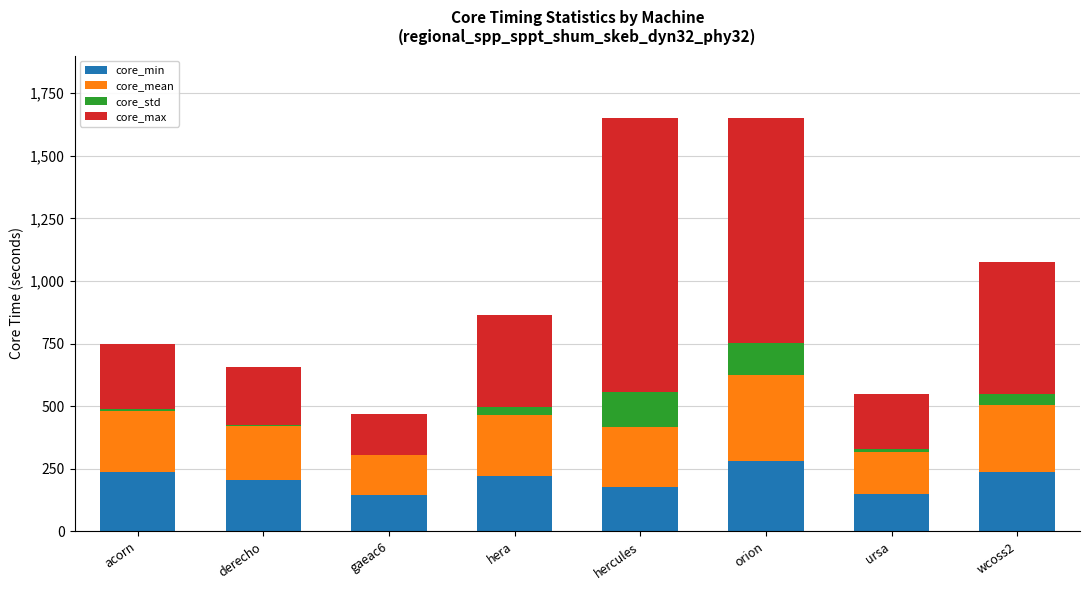

The value of core_min at hera is 221.0. True or false?

True